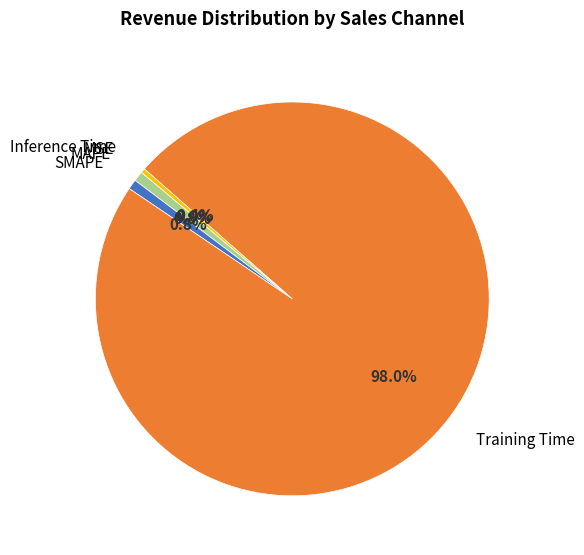

Which has a higher value, Inference Time or Training Time?

Training Time